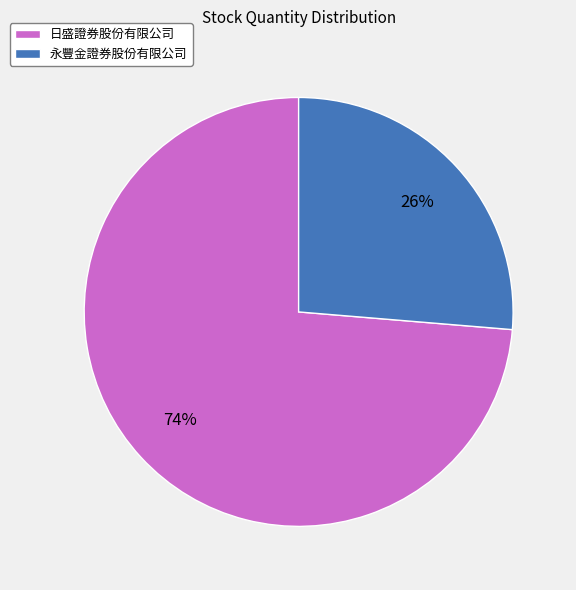

Do 永豐金證券股份有限公司 and 日盛證券股份有限公司 together represent more than half of the pie?

Yes